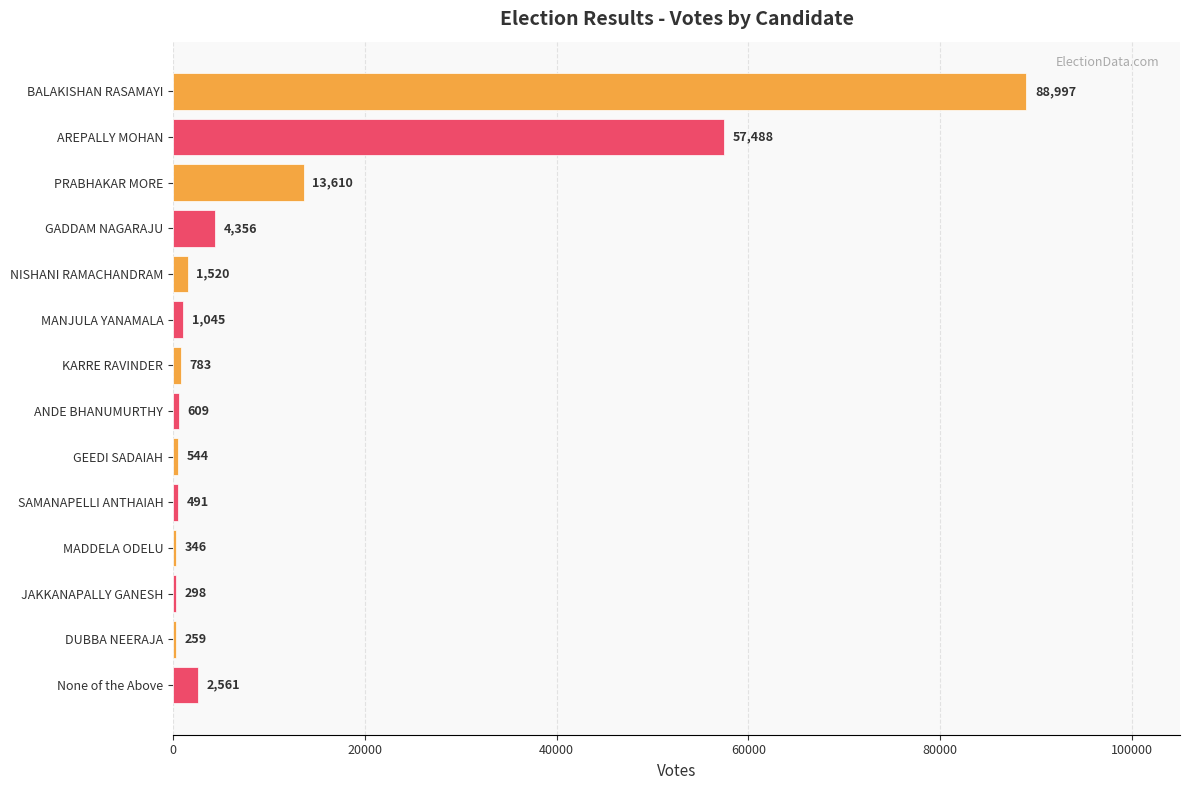

Reading top to bottom, what are all the values shown in this chart?

BALAKISHAN RASAMAYI=88997	AREPALLY MOHAN=57488	PRABHAKAR MORE=13610	GADDAM NAGARAJU=4356	NISHANI RAMACHANDRAM=1520	MANJULA YANAMALA=1045	KARRE RAVINDER=783	ANDE BHANUMURTHY=609	GEEDI SADAIAH=544	SAMANAPELLI ANTHAIAH=491	MADDELA ODELU=346	JAKKANAPALLY GANESH=298	DUBBA NEERAJA=259	None of the Above=2561